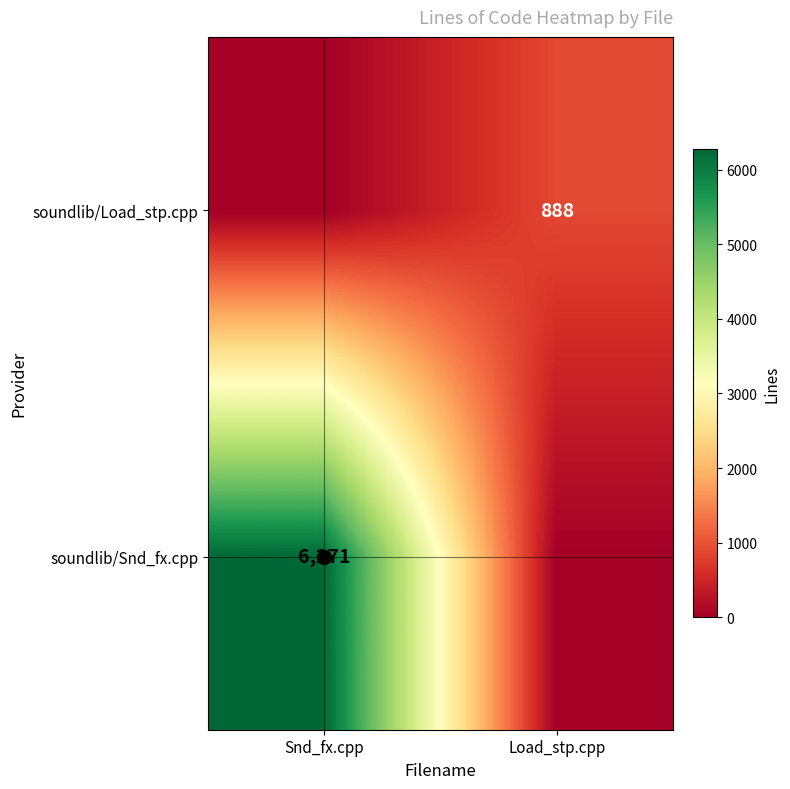

Is it true that soundlib/Load_stp.cpp equals 888 at Load_stp.cpp?

True